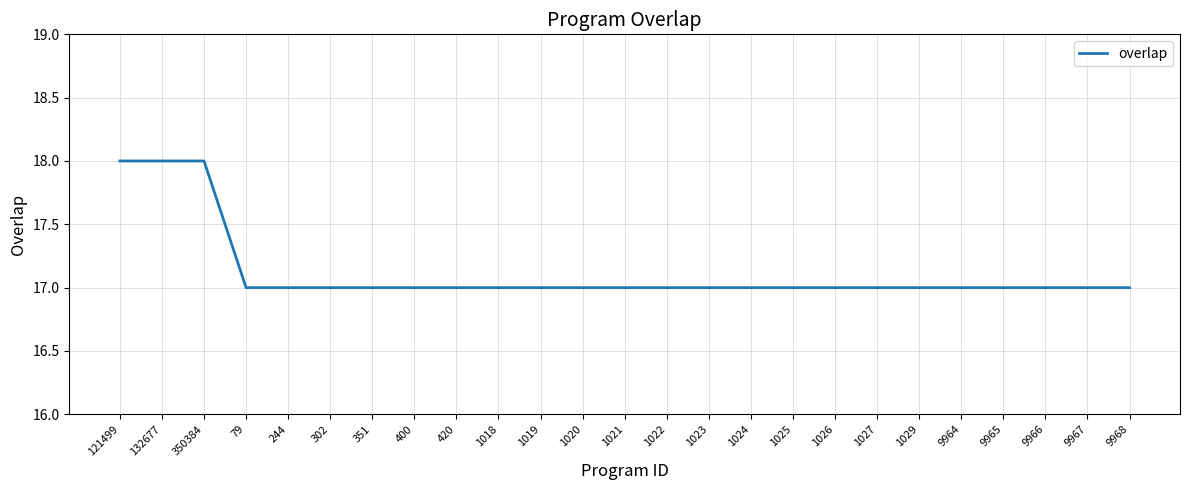

Reading right to left, what are all the values shown in this chart?

17	17	17	17	17	17	17	17	17	17	17	17	17	17	17	17	17	17	17	17	17	17	18	18	18